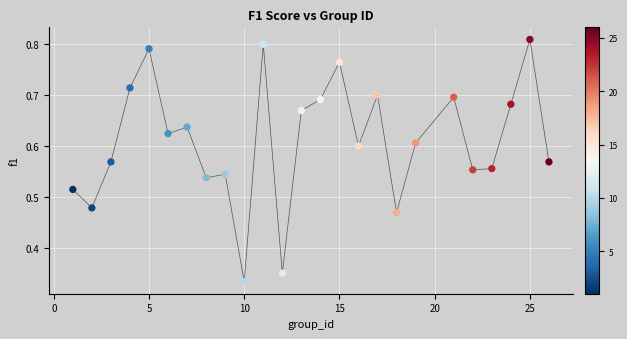

What is the range of X values (max minus min)?

25.0